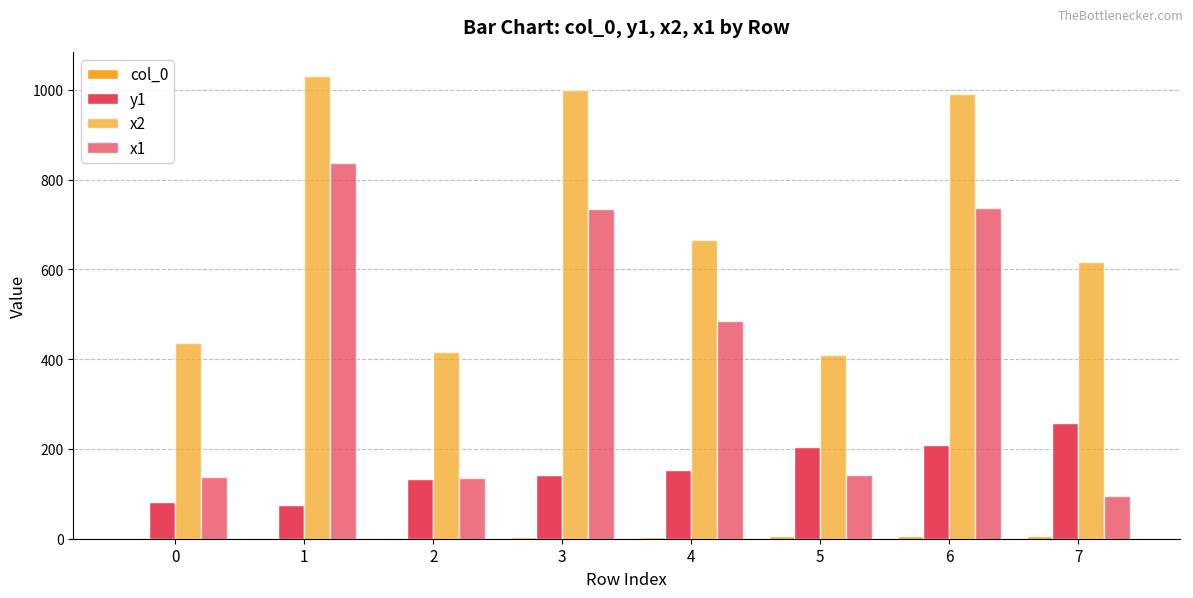

What is the value of the x2 bar at the 8th from the left?

617